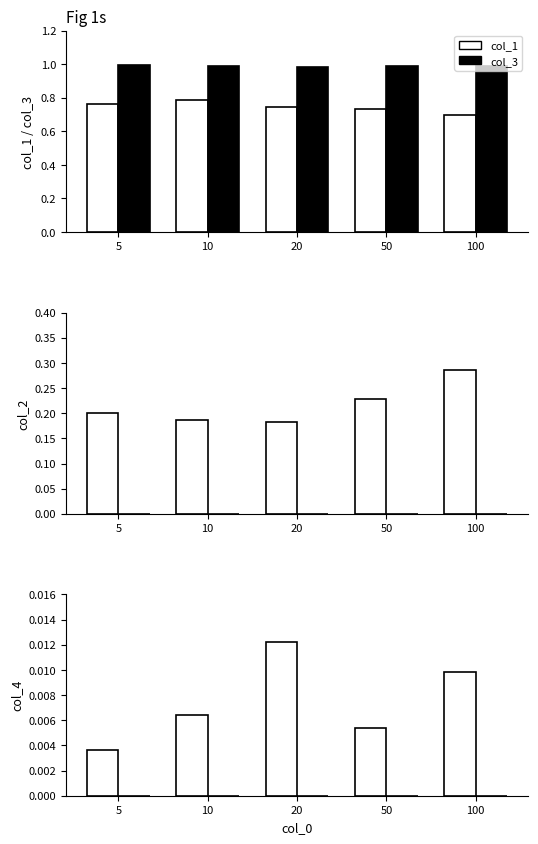

Where is col_3 nearest to the value 0?

20